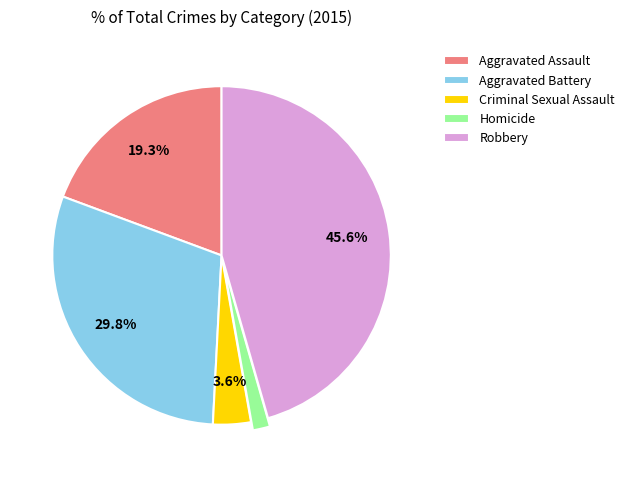

What percentage is the Aggravated Assault slice, to the nearest percent?

19%